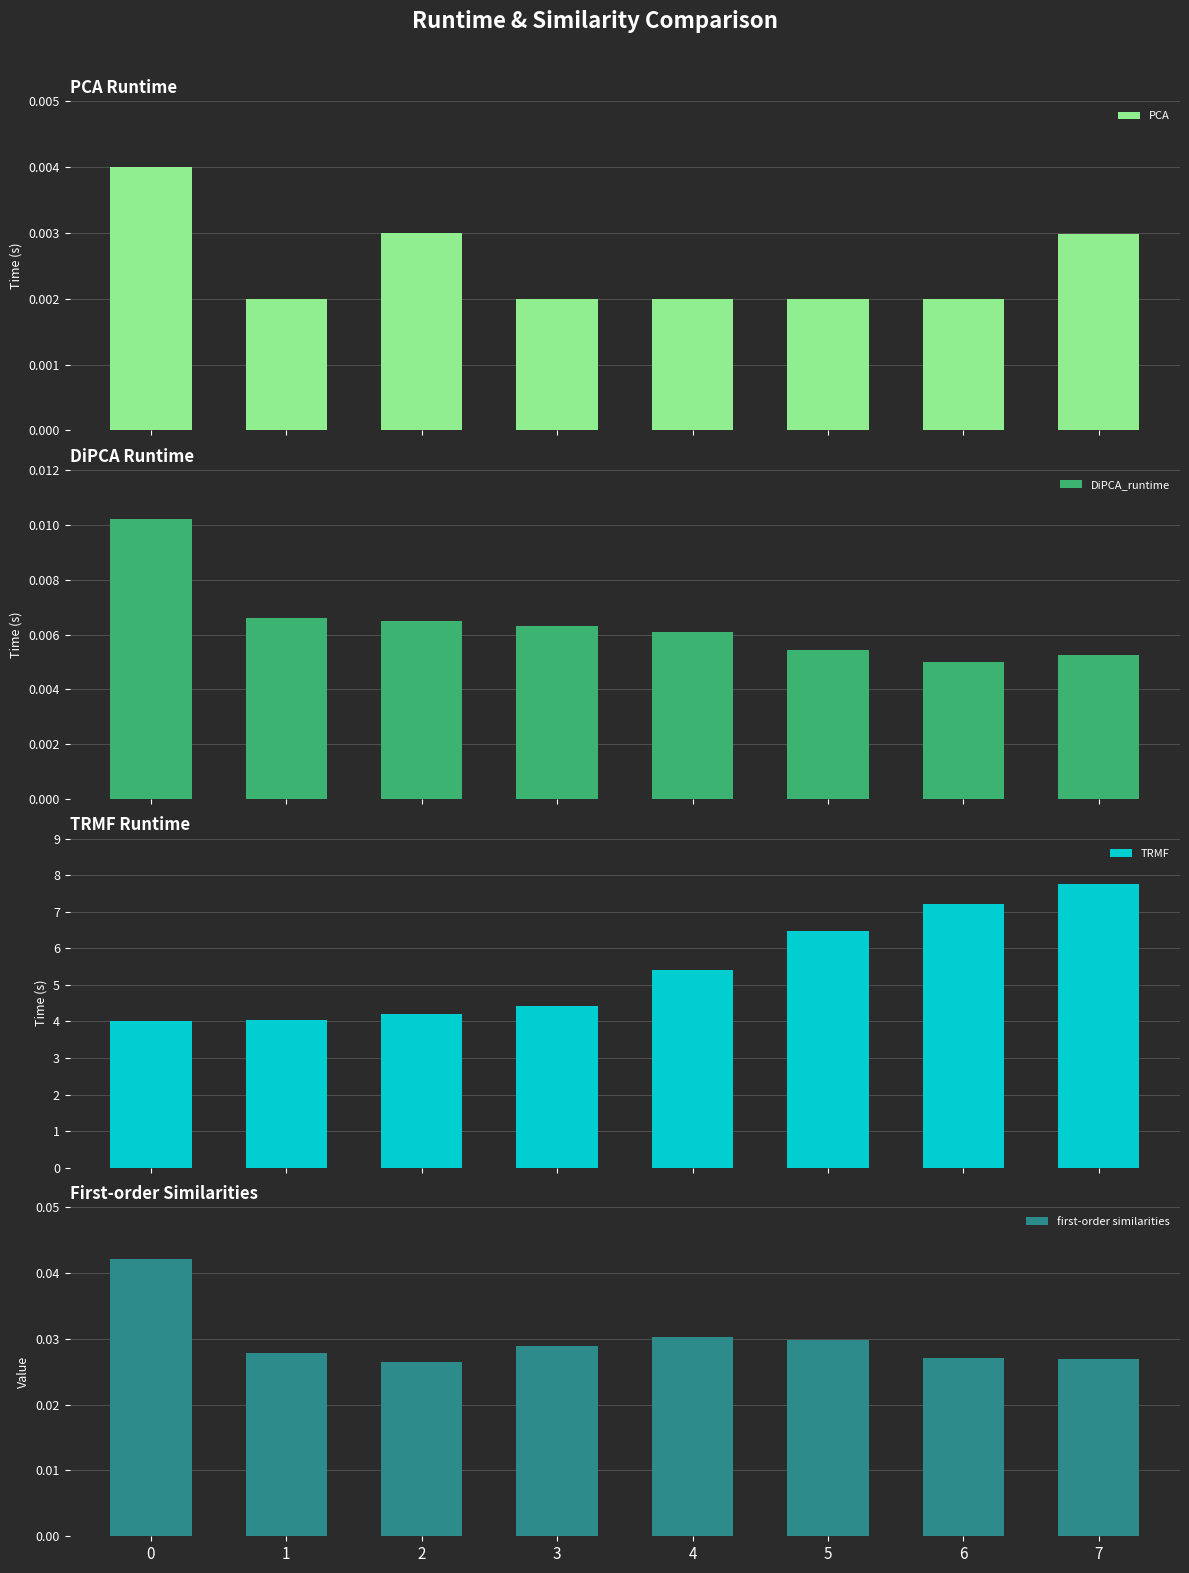

Count the first-order similarities values in the range 0 to 1.

8